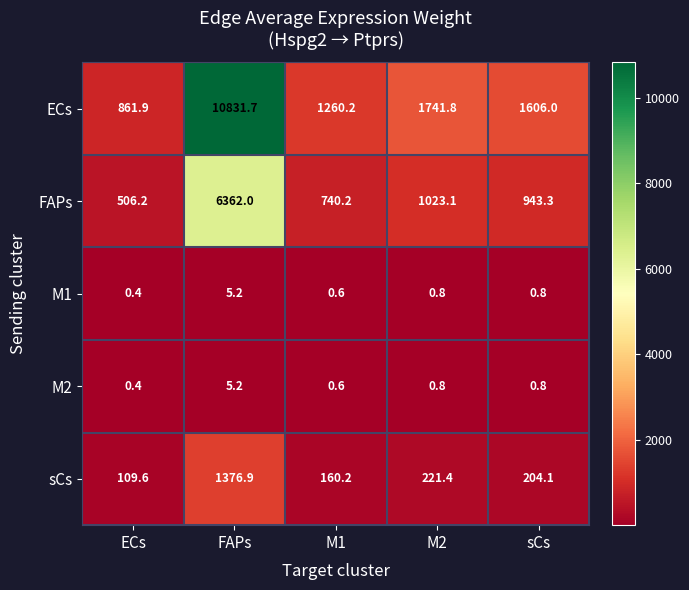

What is the sum of the FAPs values at ECs and FAPs?

6868.2